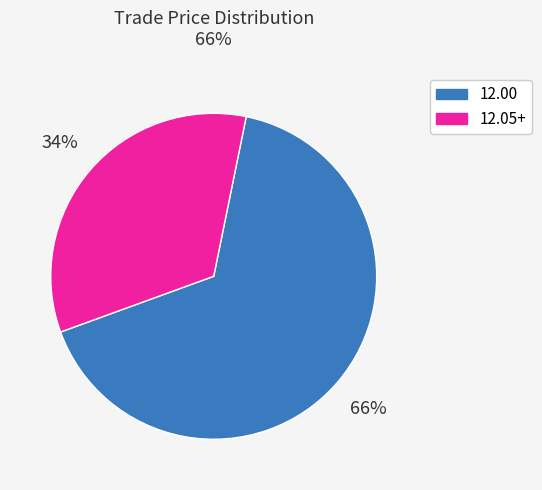

How many segments does this pie chart have?

2